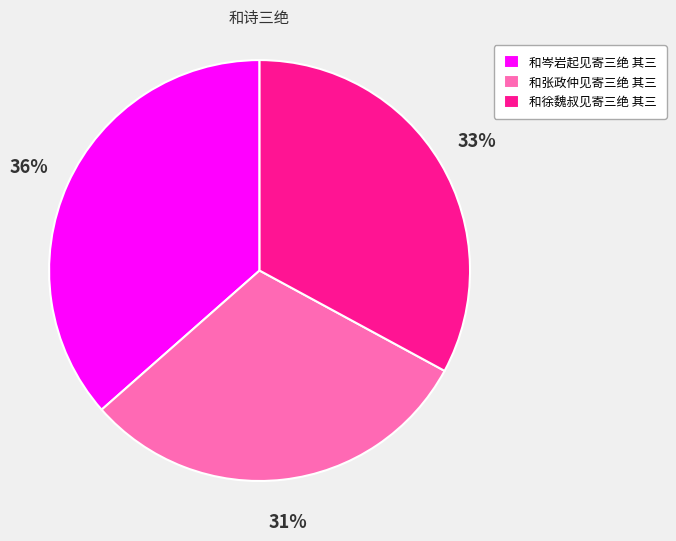

Does 和张政仲见寄三绝 其三 represent more than half of the total?

No